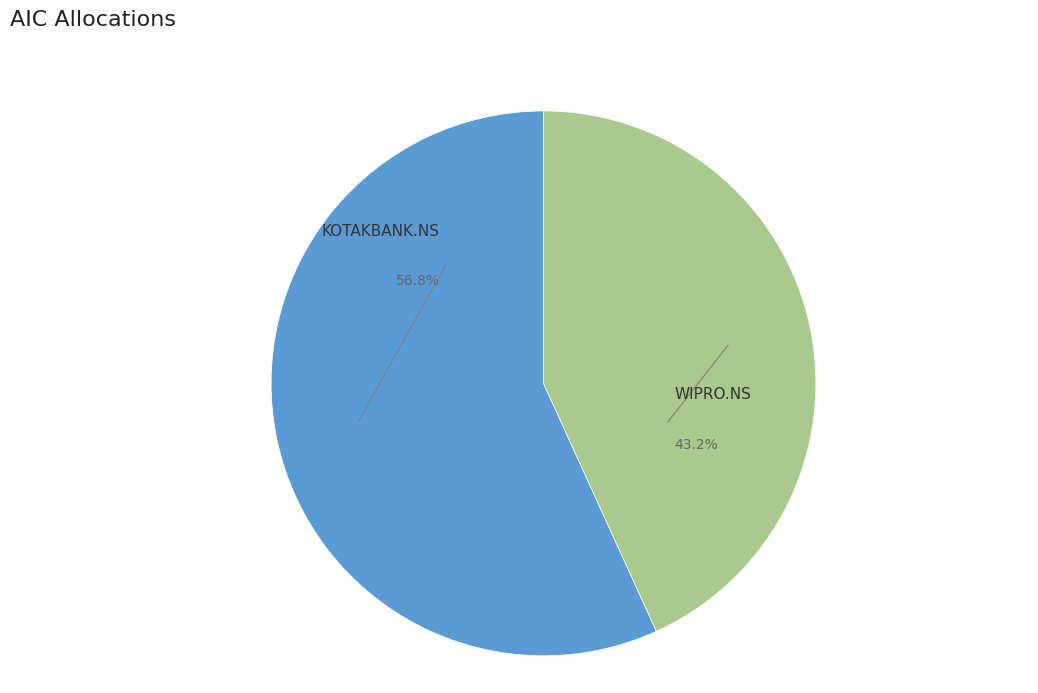

Does any single category account for the majority?

Yes